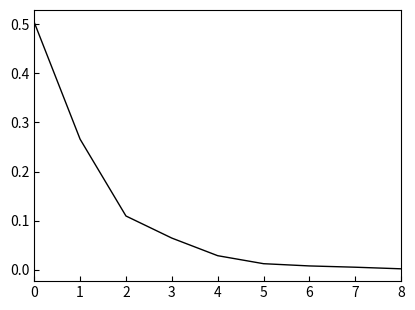

How many distinct data groups are displayed?

1